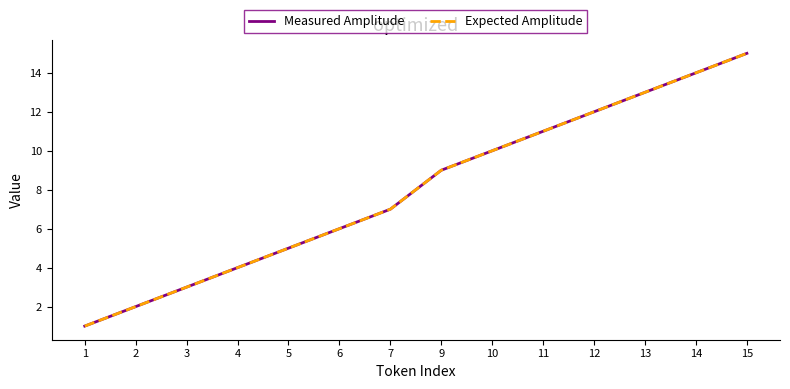

Which series has the largest total across all categories?

Measured Amplitude